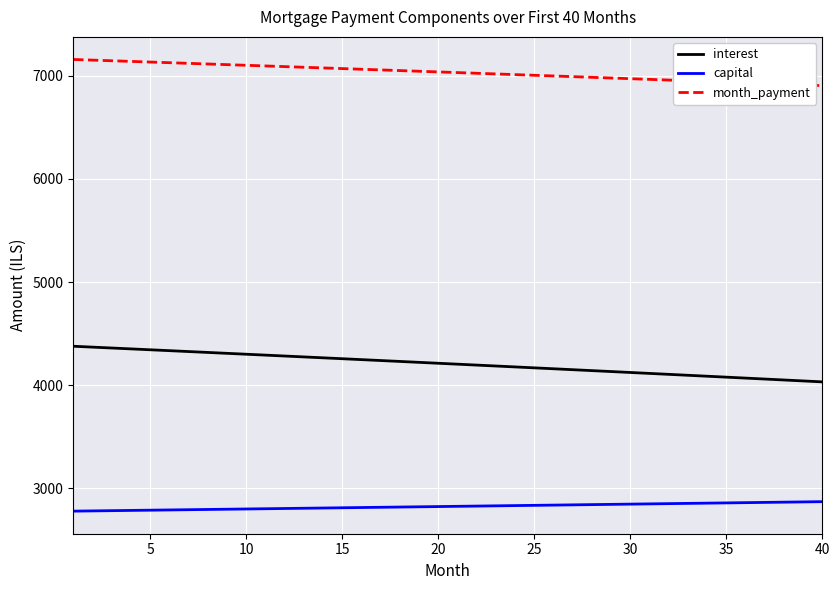

How many lines are shown in the chart?

3